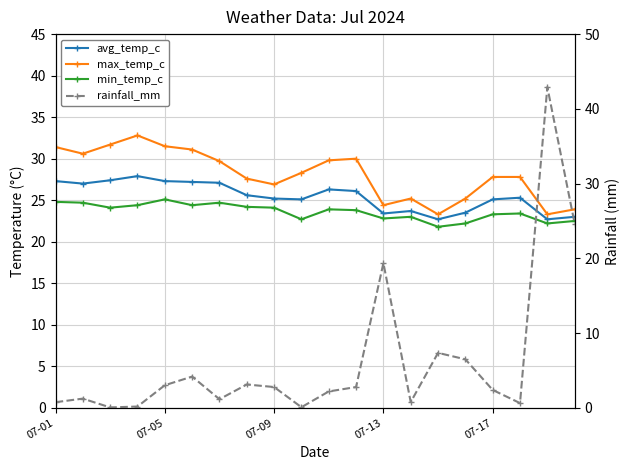

In max_temp_c, how many points are lower than both neighbors (excluding endpoints)?

5